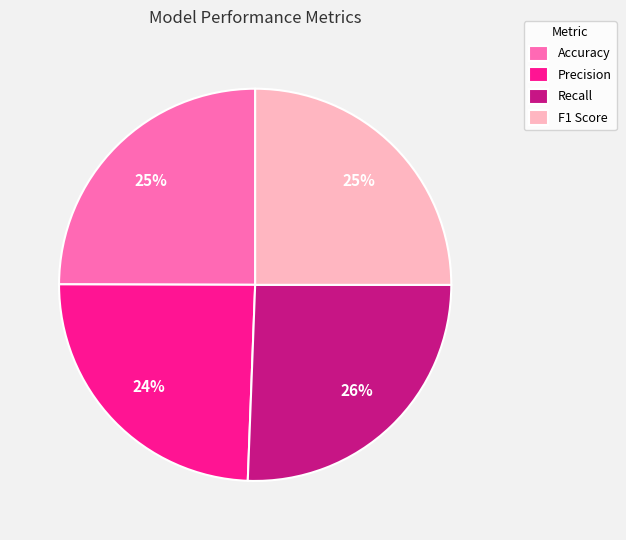

What is the largest slice in the pie chart?

Recall